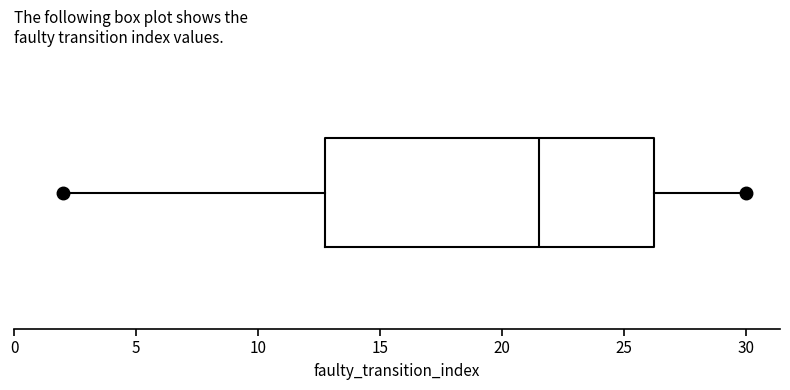

Read this box plot against the x-axis: the position of the median line, the range covered by the box, and the ends of both whiskers. The values are not printed on the chart, so give them approximately, as read against the axis.

median 21.5, box 13.0 to 26.5, whiskers 2.0 to 30.0